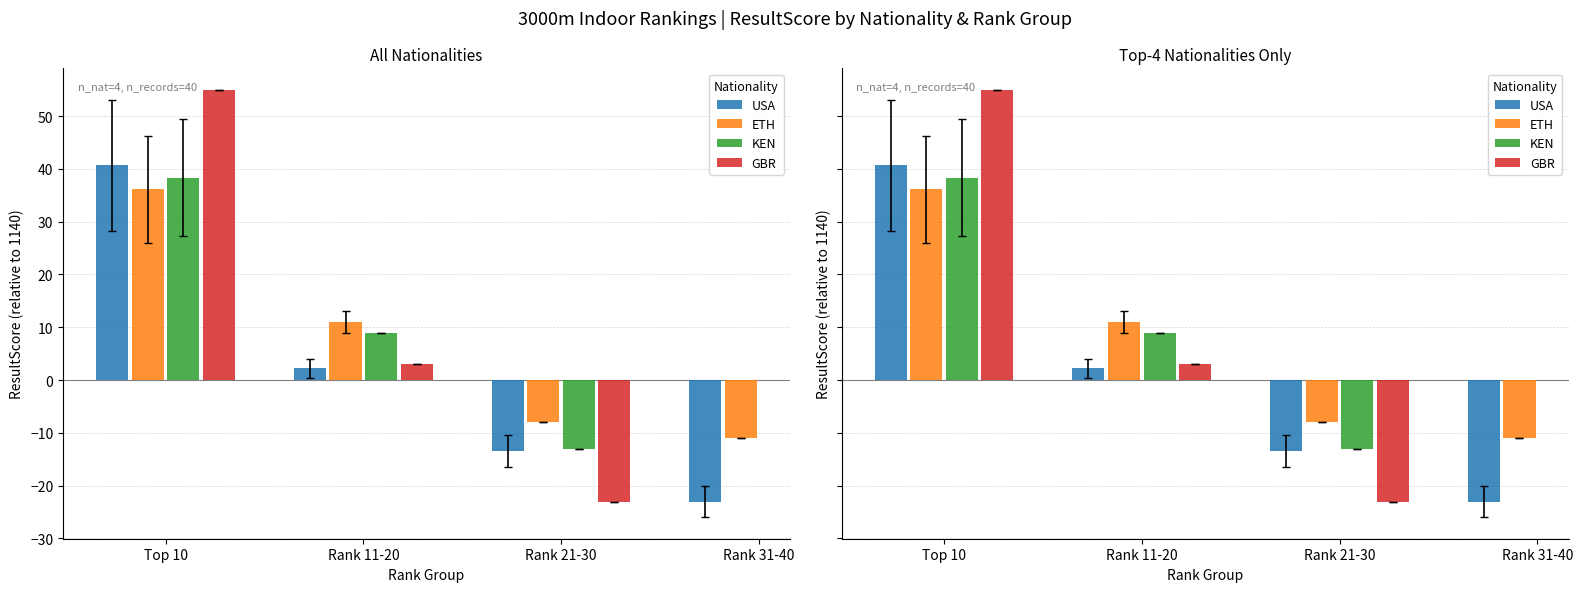

Rank the categories by USA value from lowest to highest.

Rank 31-40, Rank 21-30, Rank 11-20, Top 10